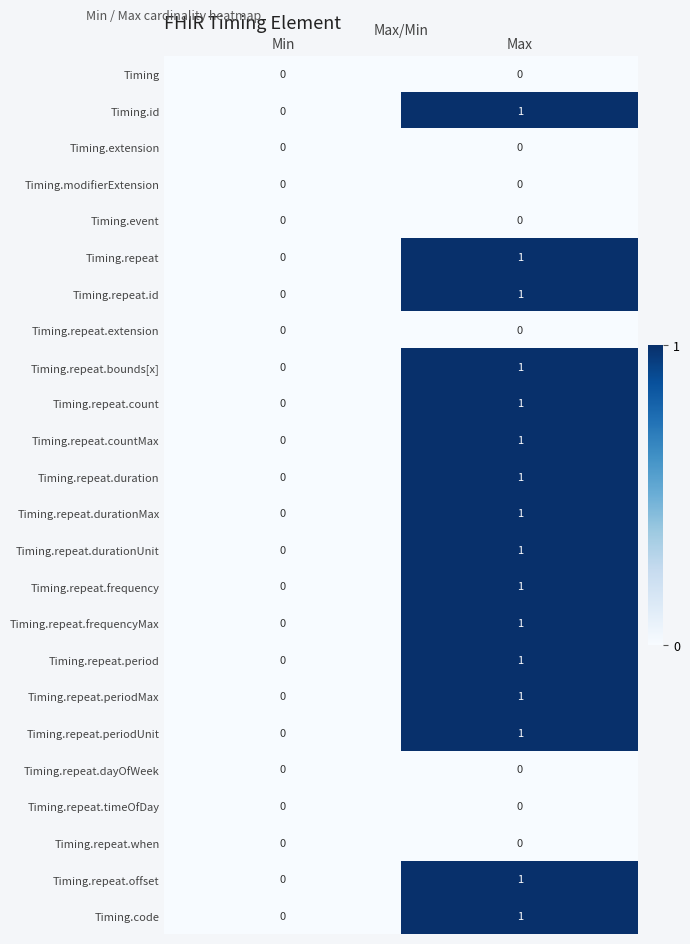

At which category is the sum across all series the highest?

Max